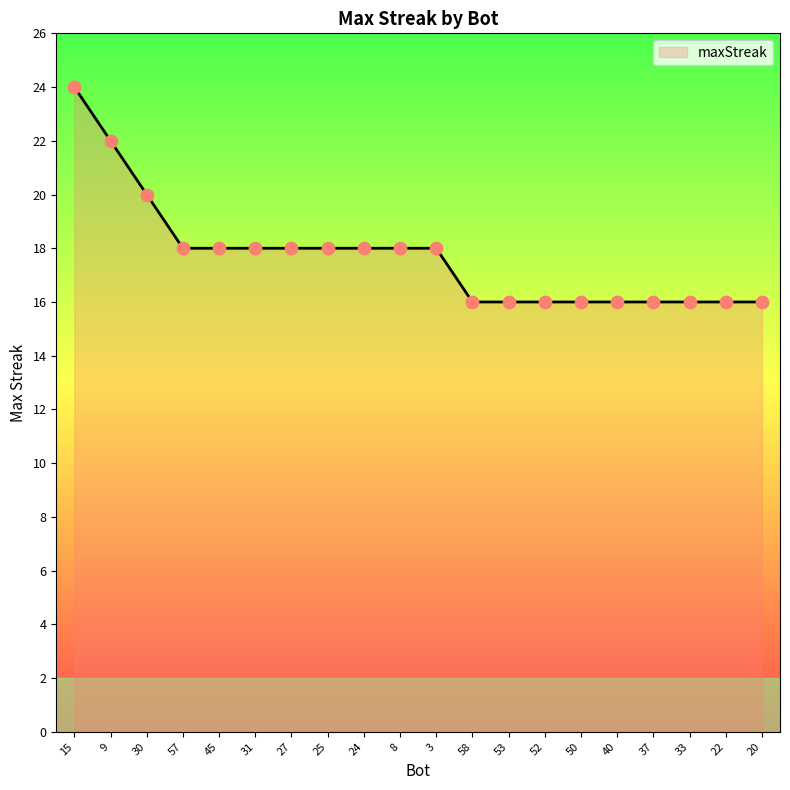

What is the ratio of the value at 30 to the value at 3?

1.1